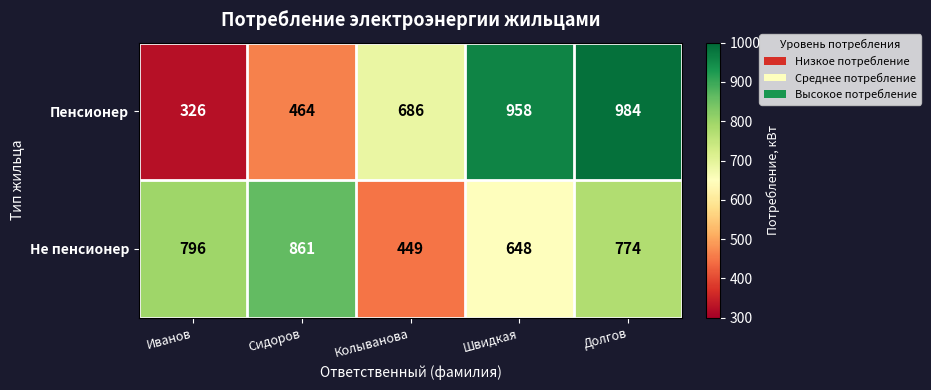

Count the number of categories in the chart.

5